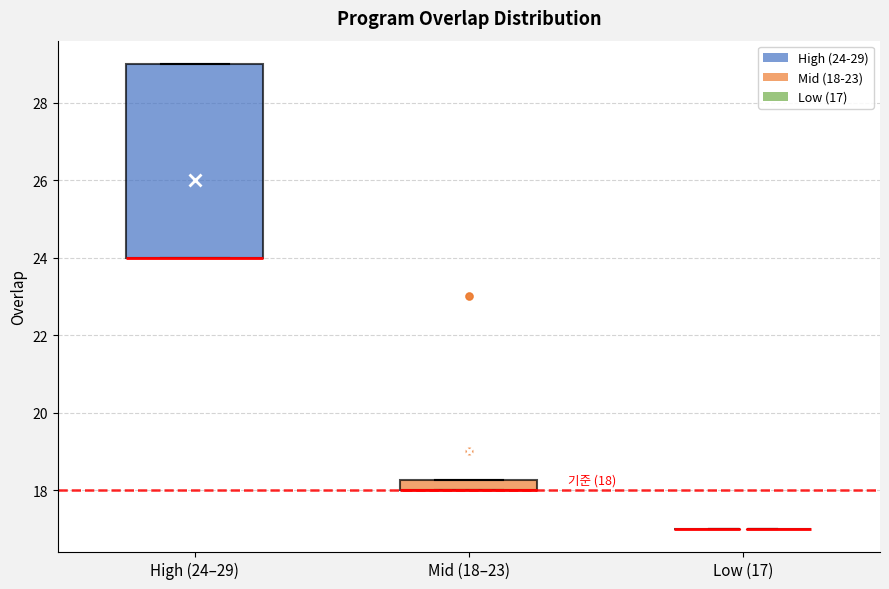

Comparing the boxes themselves (not the whiskers), which one is the tallest?

High (24–29)